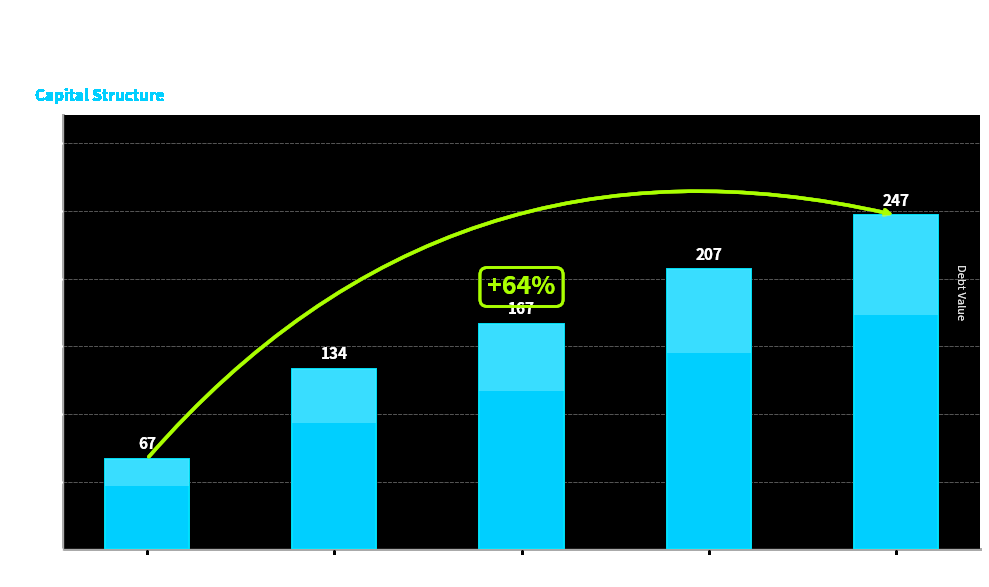

What is the change in value from Aaa/AAA to Aa2/AA?

+66.8